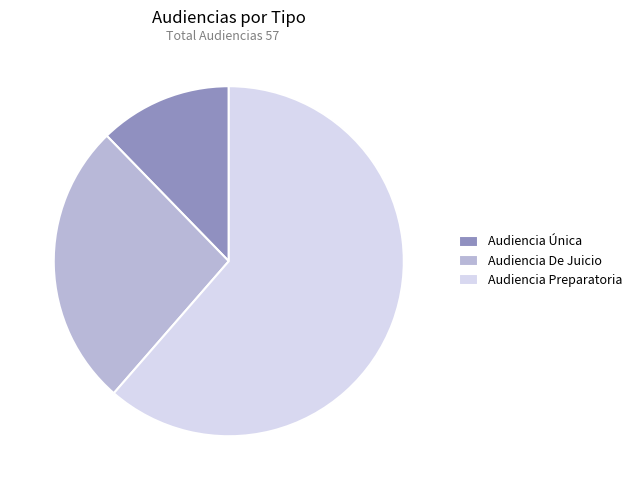

How many slices are in this pie chart?

3